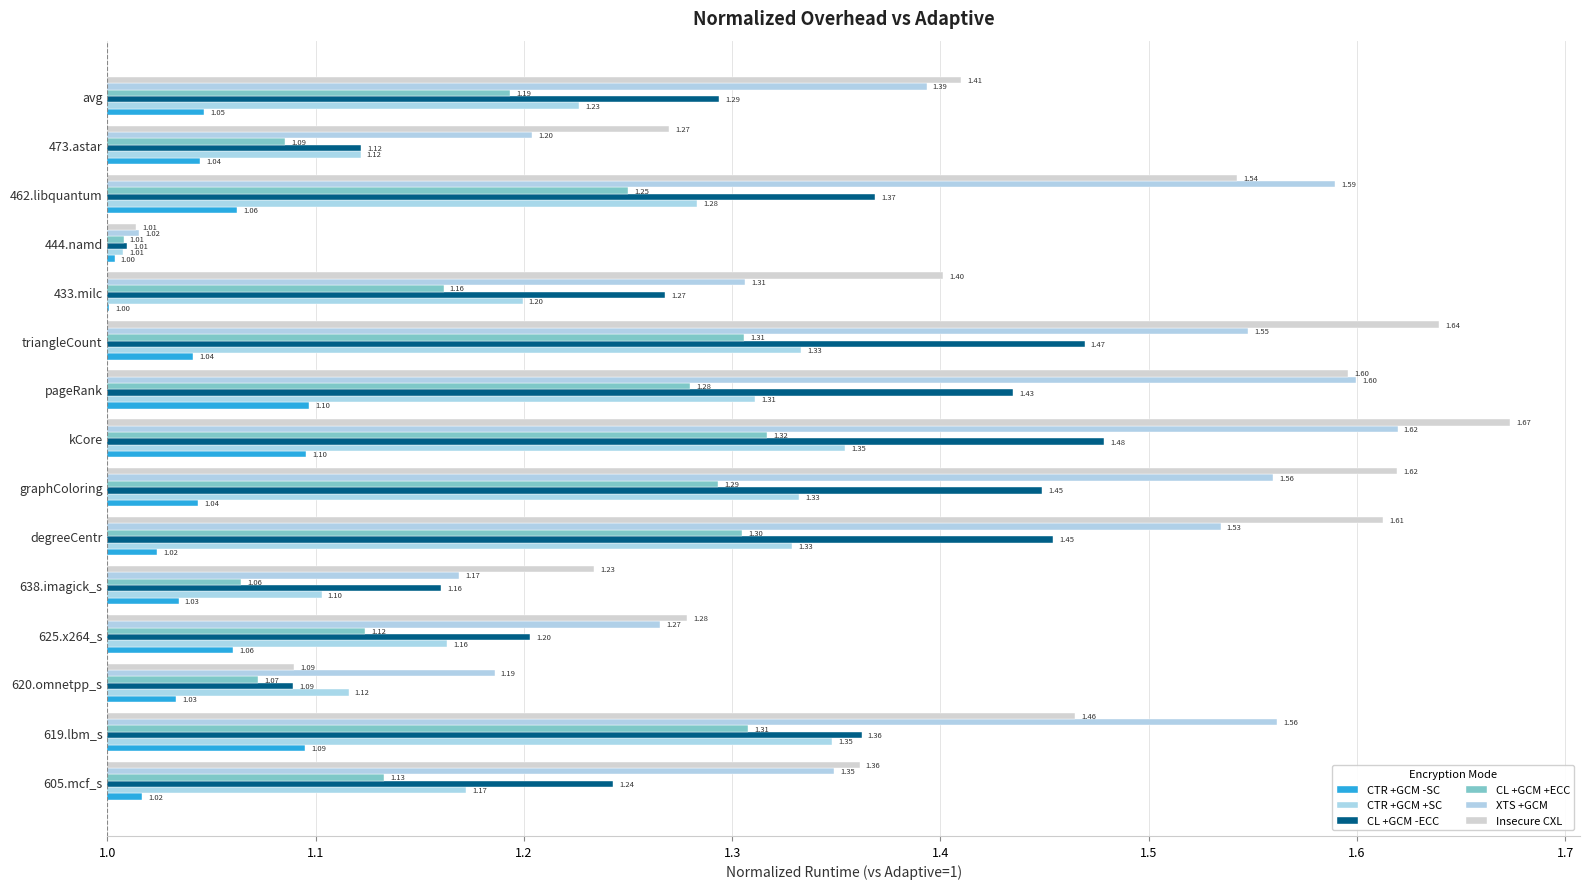

What is the difference between the maximum and minimum values in the CTR +GCM -SC series?

0.1